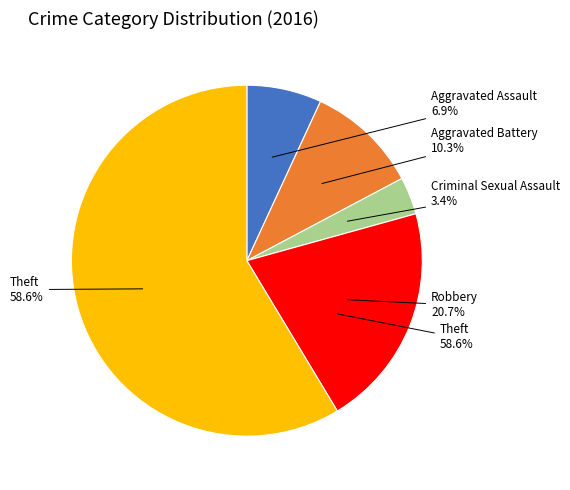

Is there a majority slice in this chart?

Yes